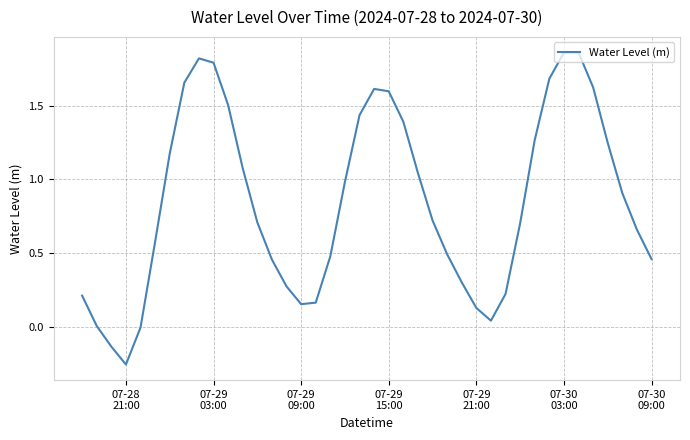

How many distinct data groups are displayed?

1